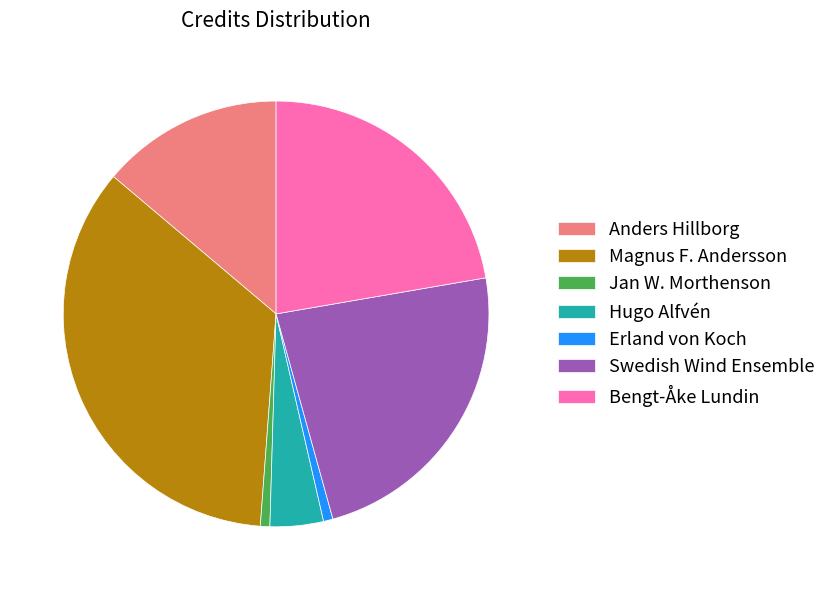

Does any single category account for the majority?

No